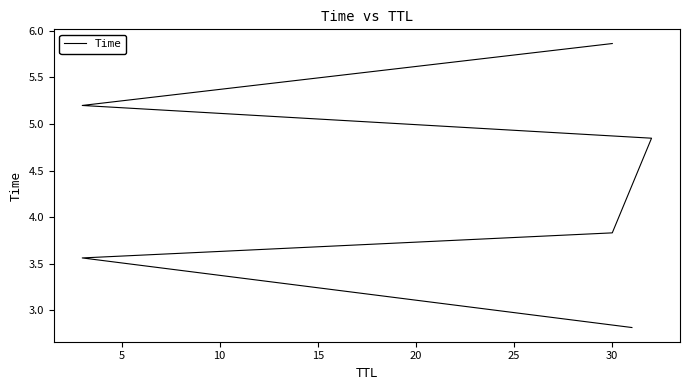

What is the change in value from 0 to 25?

+3.1